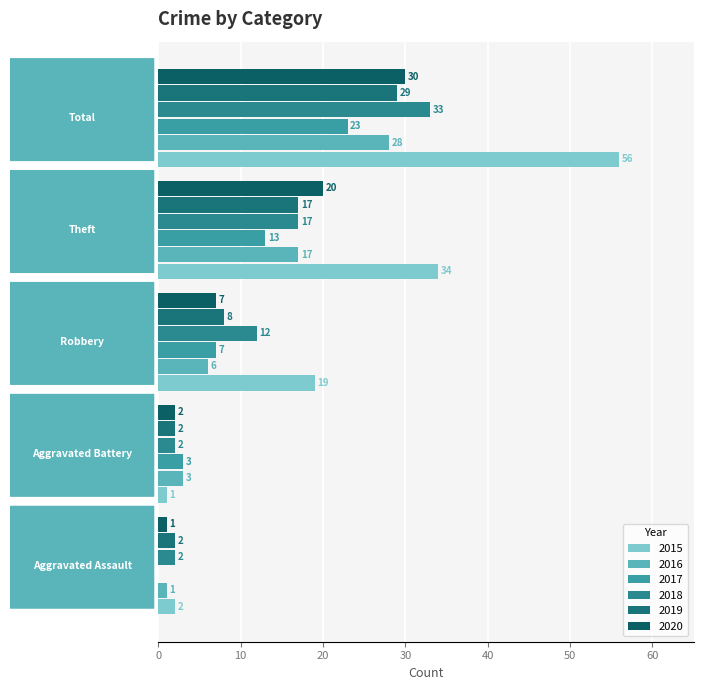

At which label does 2020 reach its minimum?

Aggravated Assault